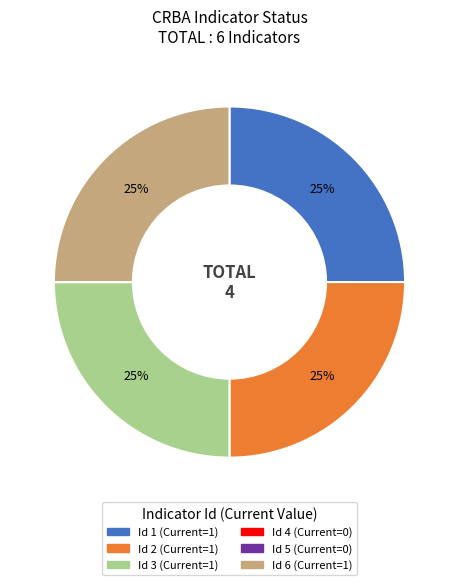

Is there any slice that represents more than half of the pie?

No